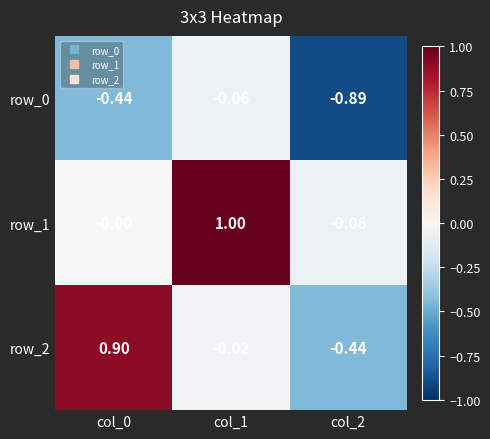

Between col_1 and col_2, which series saw the biggest shift?

row_1